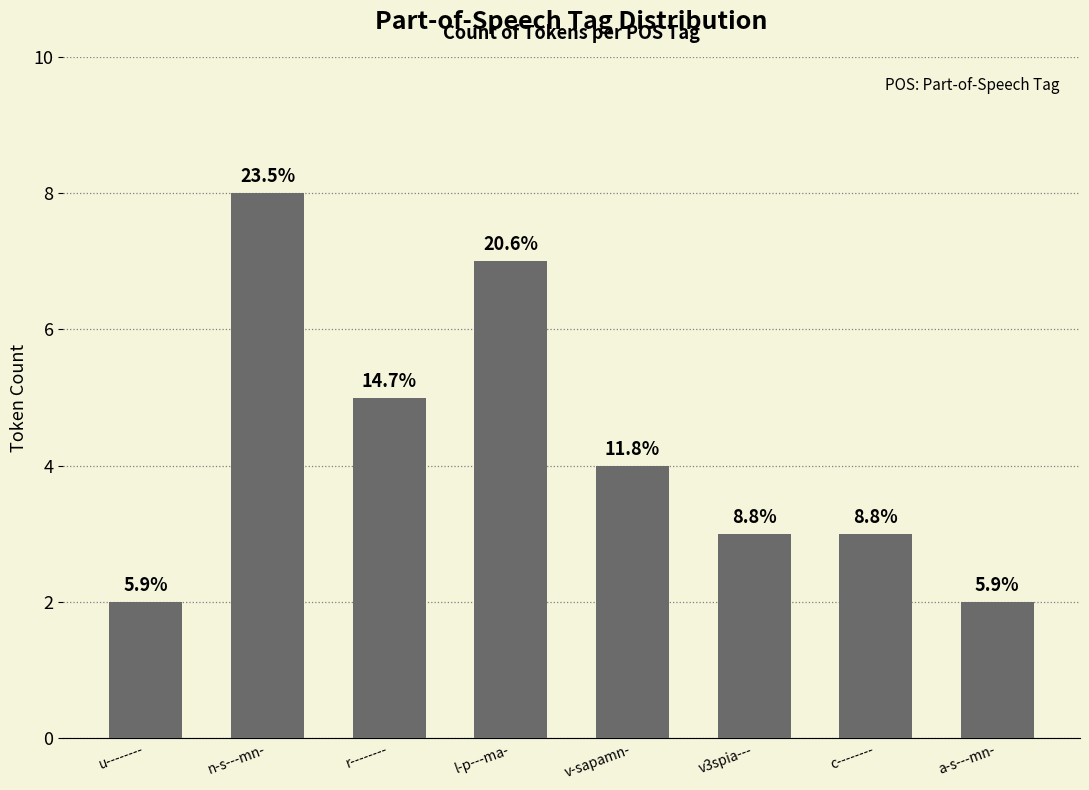

What is the change in value from n-s---mn- to a-s---mn-?

-6